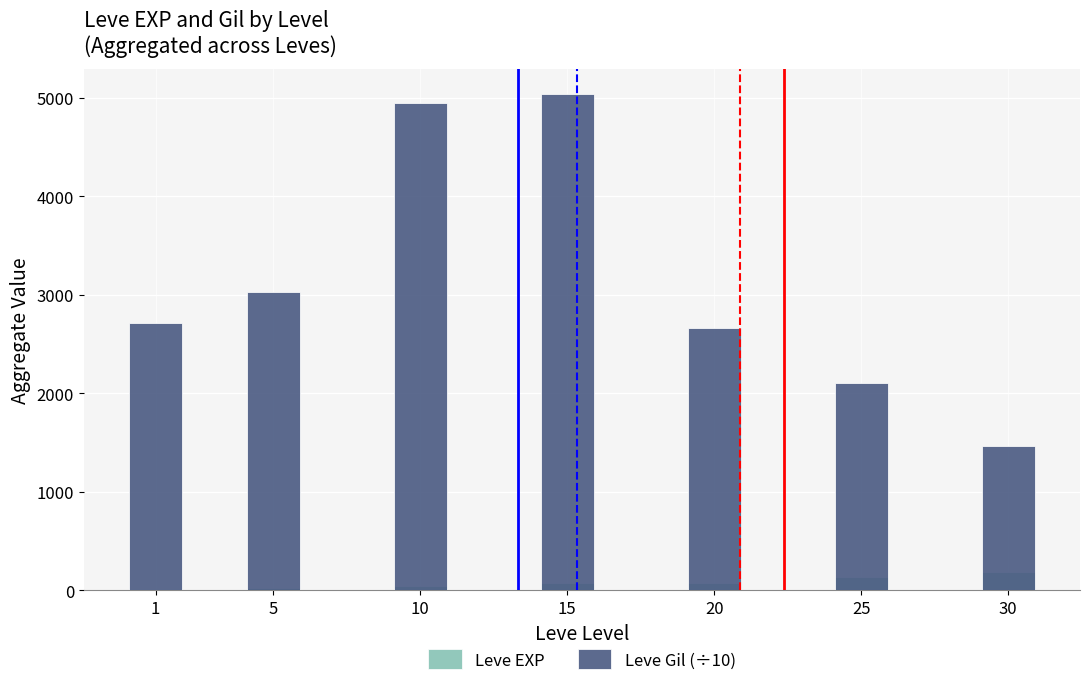

Between 1 and 20, which series saw the biggest shift?

Leve EXP